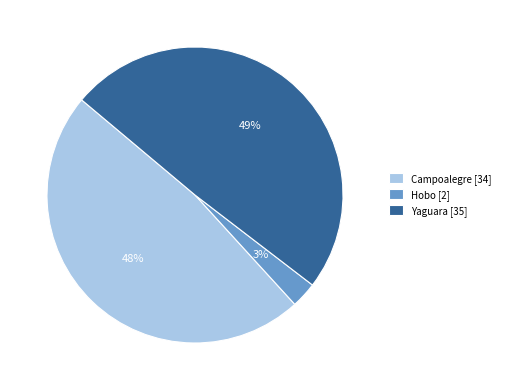

True or false: Campoalegre accounts for 48% of the total.

True